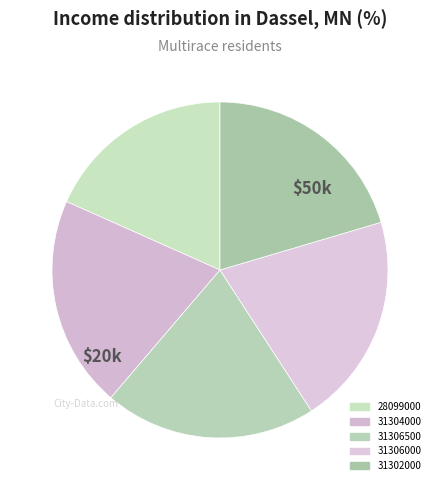

The 31306500 slice represents 11% of the pie. True or false?

False